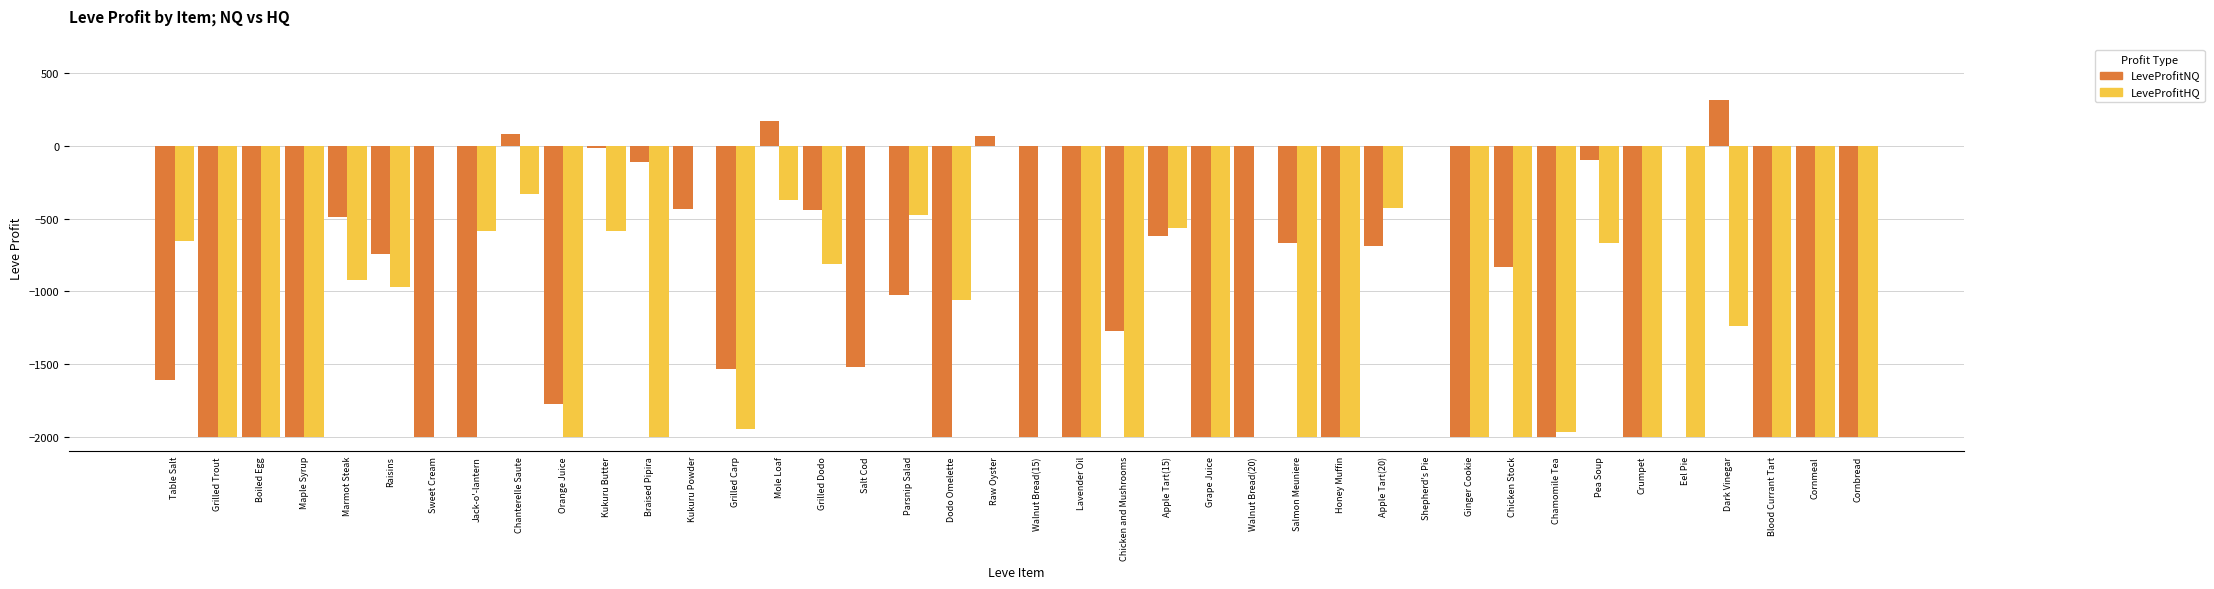

Which series changed the most between Salt Cod and Walnut Bread(15)?

LeveProfitNQ